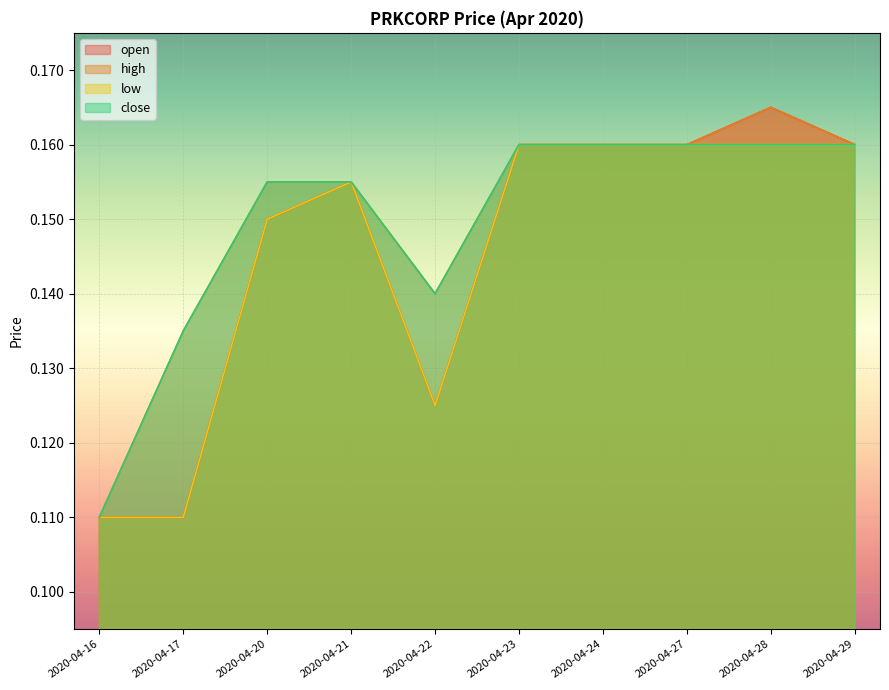

Count the low values in the range 0 to 1.

10